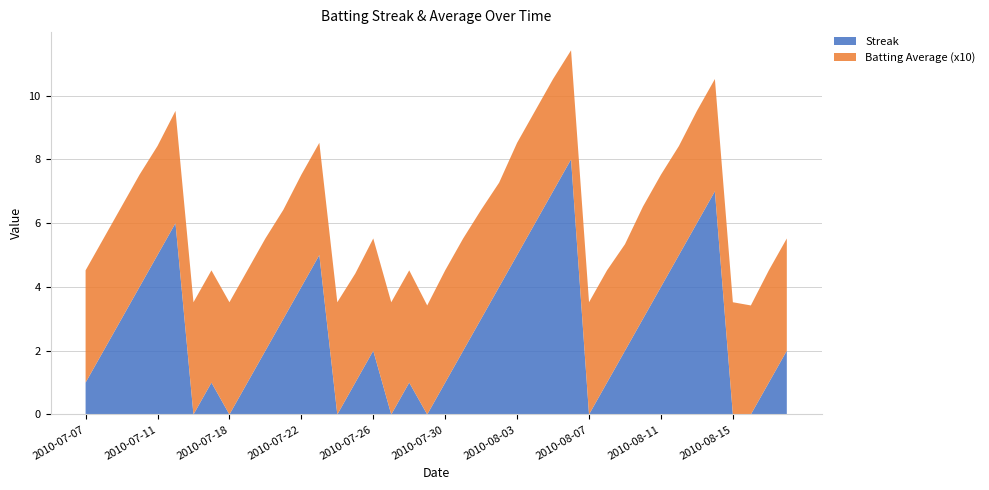

Reading left to right, transcribe all the data shown in this chart.

Streak: 1.0	2.0	3.0	4.0	5.0	6.0	0.0	1.0	0.0	1.0	2.0	3.0	4.0	5.0	0.0	1.0	2.0	0.0	1.0	0.0	1.0	2.0	3.0	4.0	5.0	6.0	7.0	8.0	0.0	1.0	2.0	3.0	4.0	5.0	6.0	7.0	0.0	0.0	1.0	2.0
Batting Average (x10): 3.5	3.5	3.5	3.5	3.4	3.5	3.5	3.5	3.5	3.5	3.5	3.4	3.5	3.5	3.5	3.4	3.5	3.5	3.5	3.4	3.5	3.5	3.4	3.3	3.5	3.5	3.5	3.4	3.5	3.5	3.3	3.5	3.5	3.4	3.5	3.5	3.5	3.4	3.5	3.5